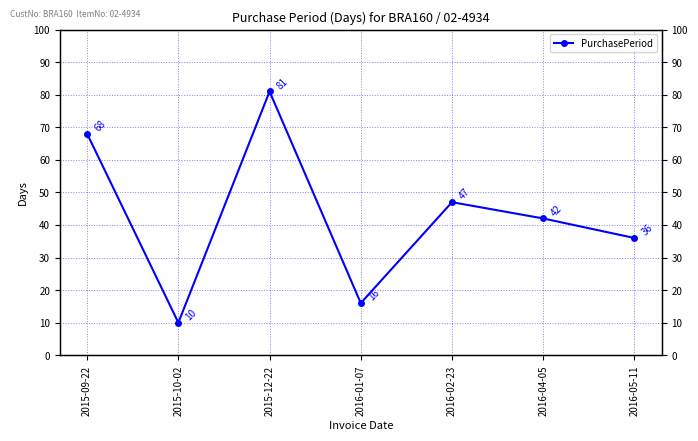

Where is the first local maximum?

2015-12-22